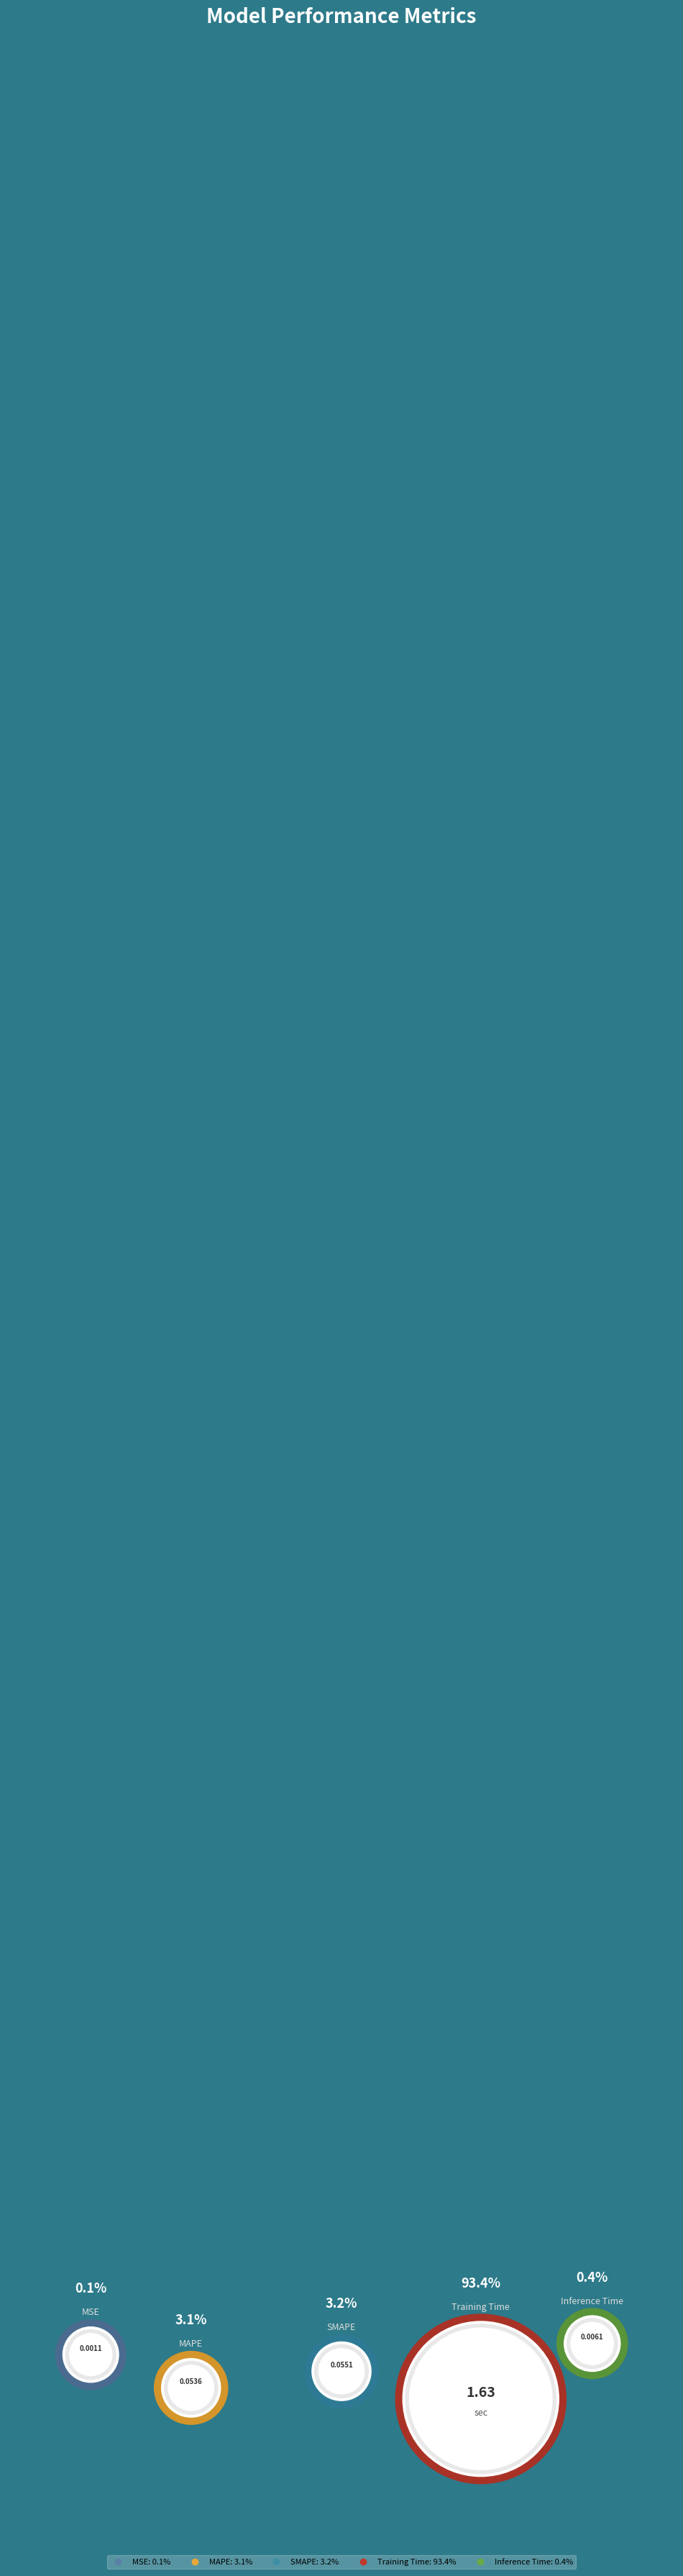

Between SMAPE and Training Time, which is larger?

Training Time